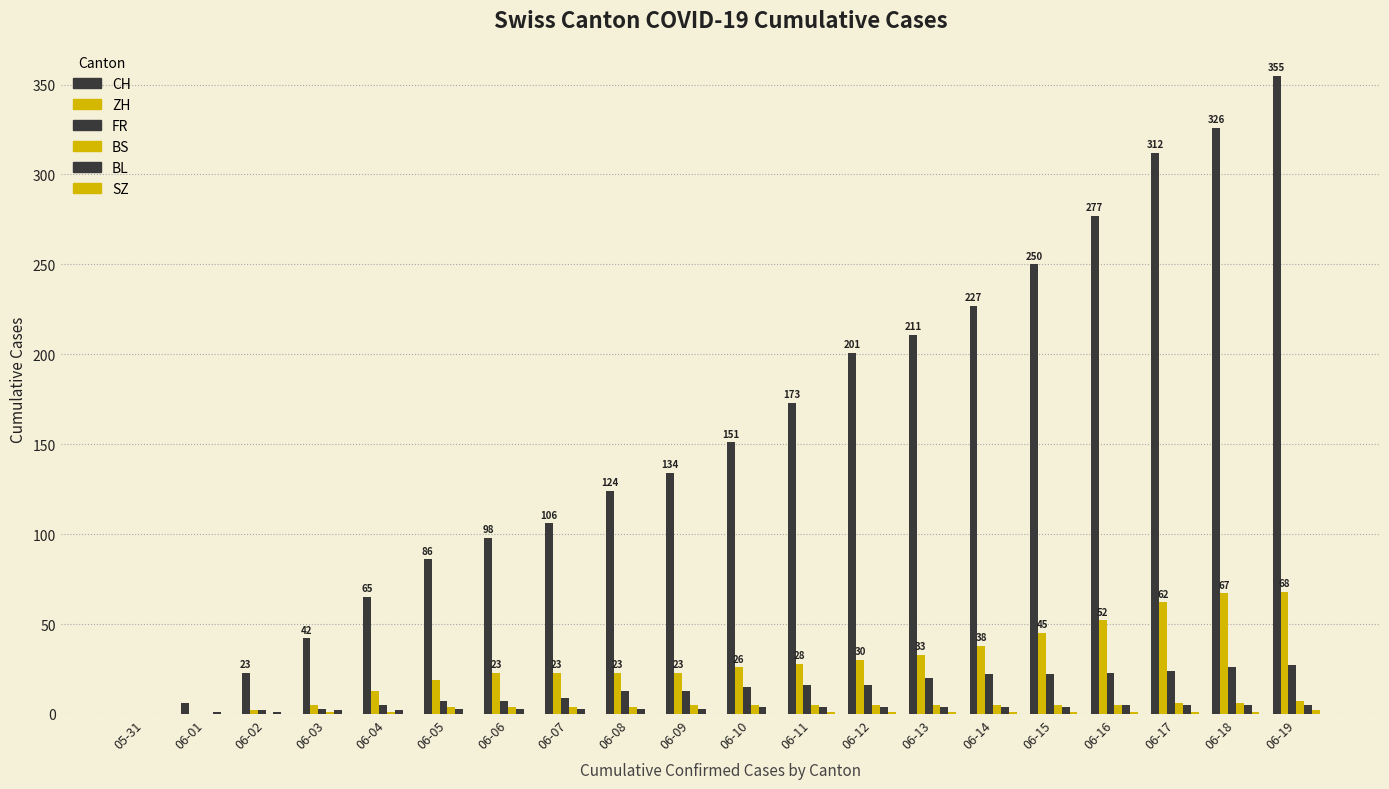

How many data points does each series have?

20